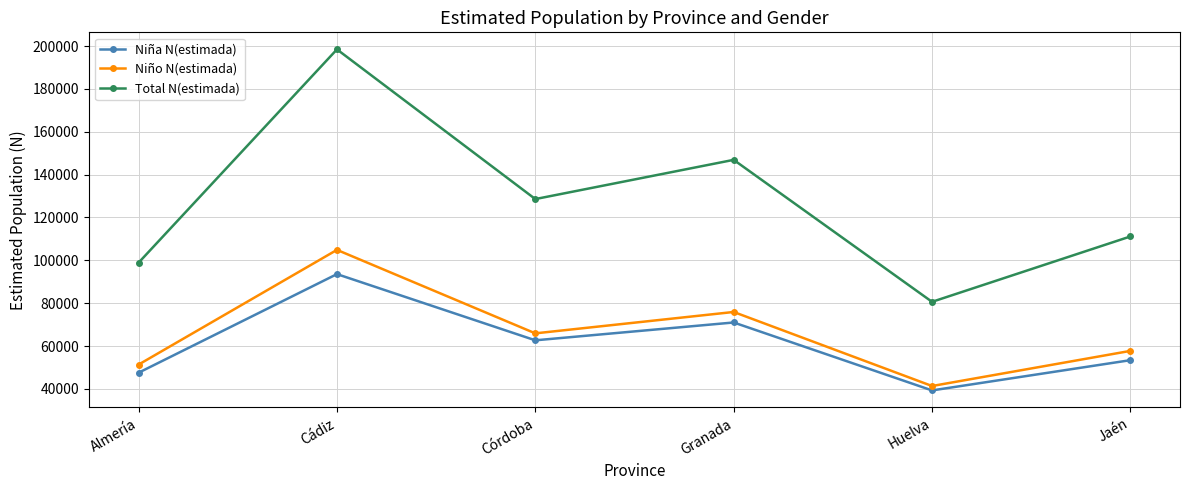

Reading left to right, list all the values displayed in this chart.

Niña N(estimada): 47545	93556	62664	70987	39282	53396
Niño N(estimada): 51340	104867	65912	75888	41340	57729
Total N(estimada): 98885	198423	128576	146874	80622	111125